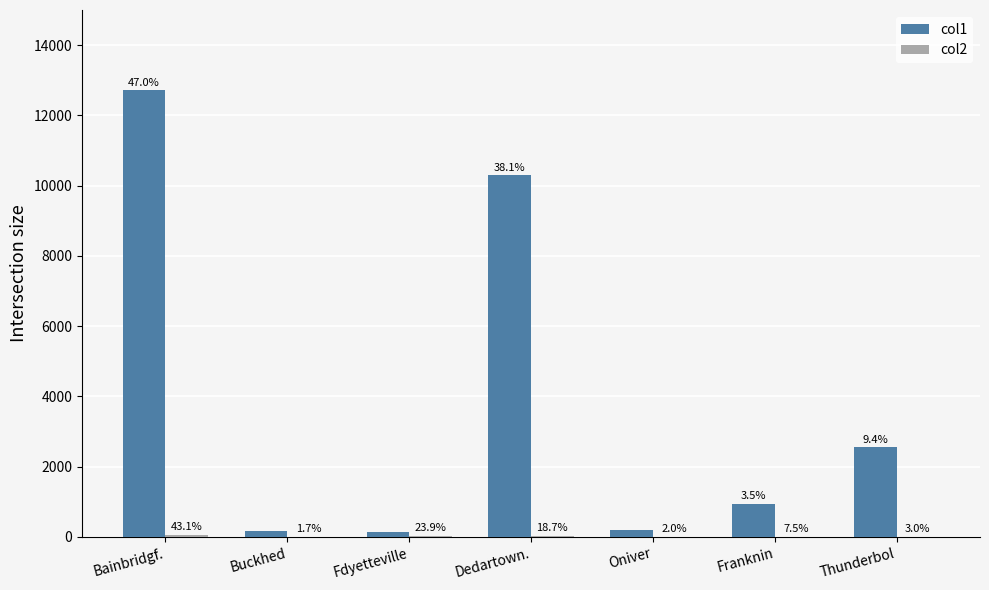

Are the bars grouped side by side (vs. stacked)?

Yes